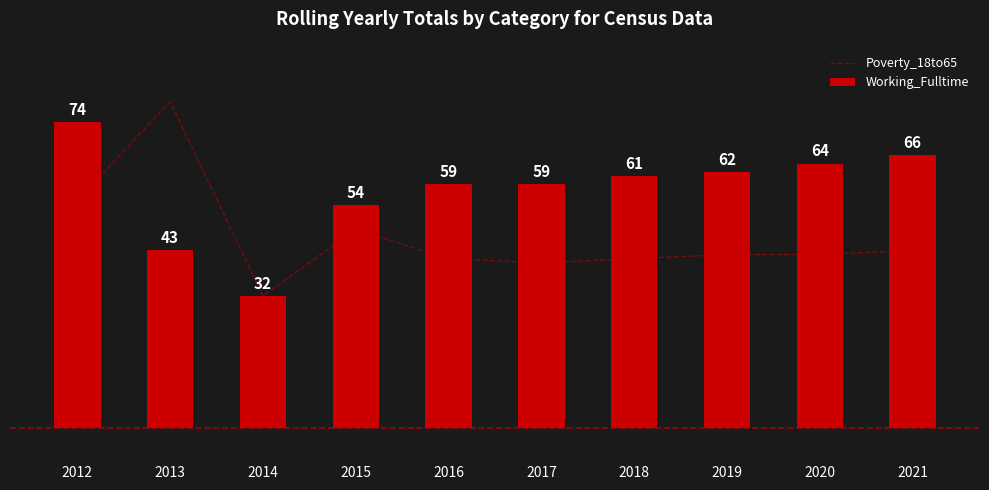

Is it true that Working_Fulltime equals 62 at 2019?

True